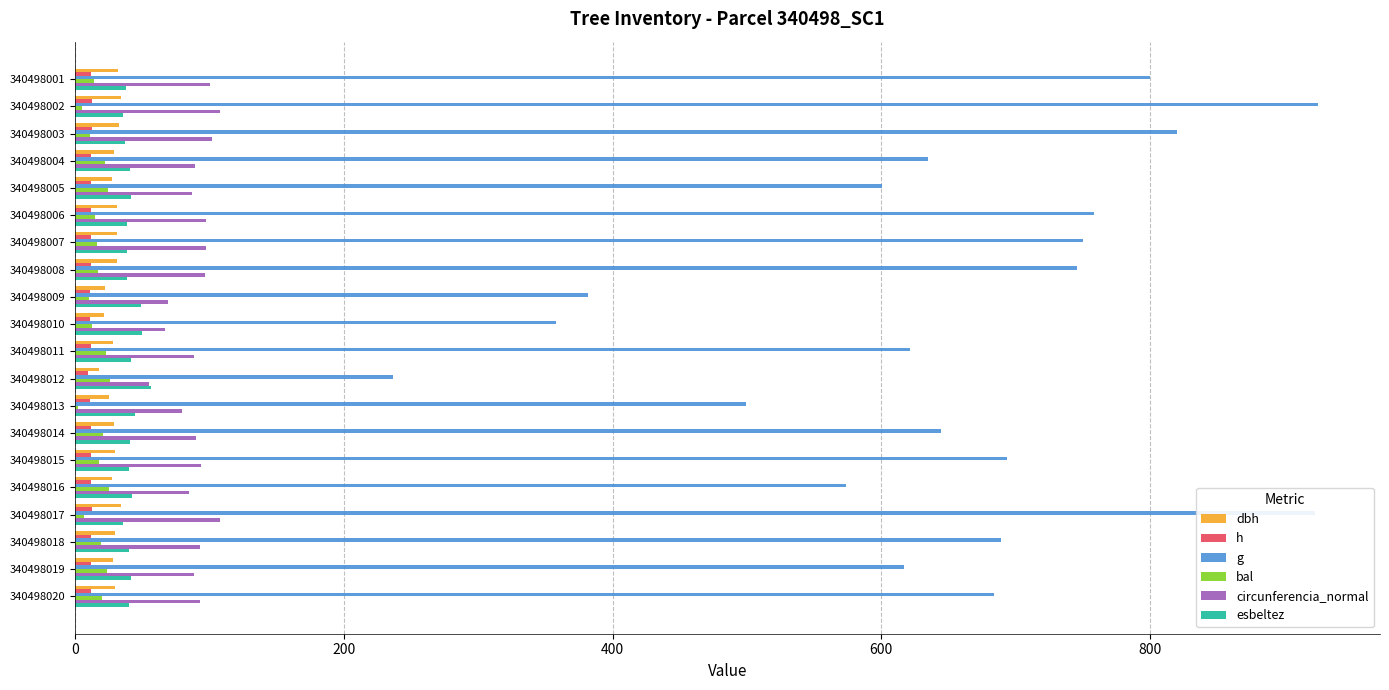

Is the value of bal at 340498010 greater than the value of circunferencia_normal at 340498001?

No